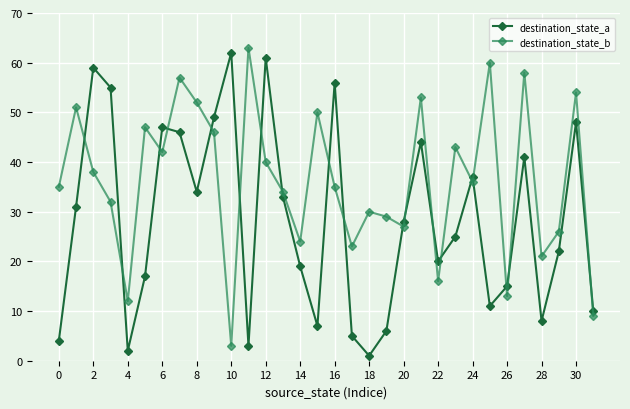

How many times do destination_state_b and destination_state_a cross each other?

19